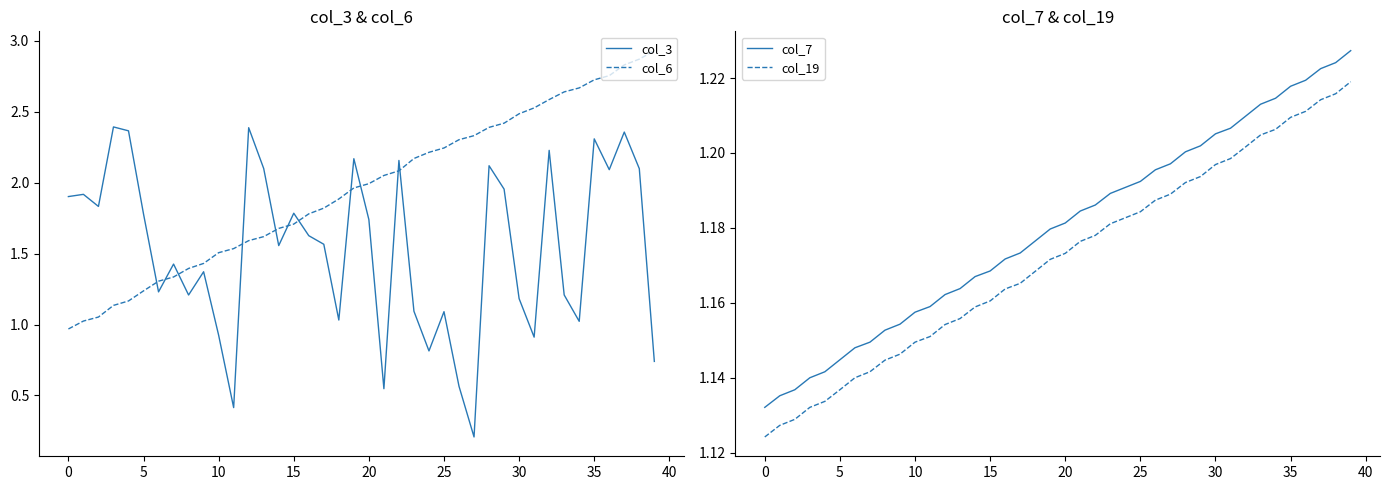

At how many categories does at least one series exceed 0?

40